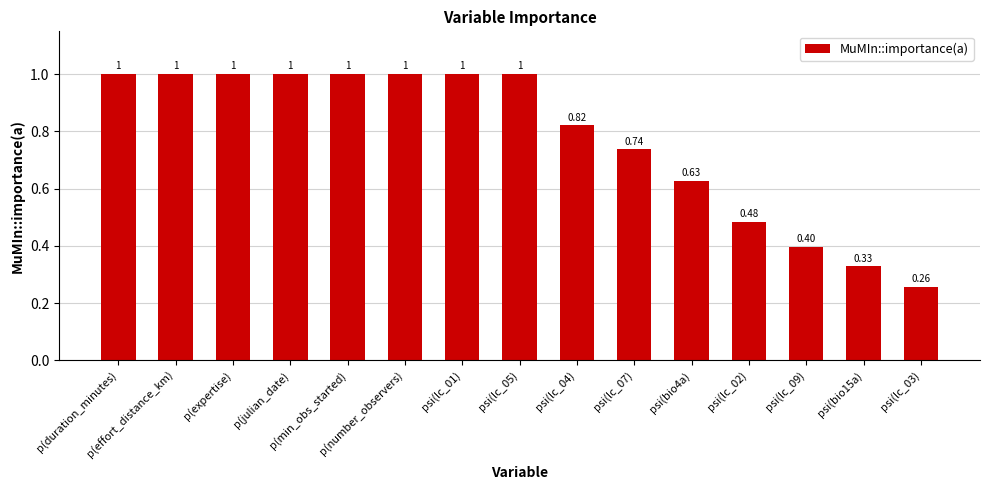

Is it true that the value at p(julian_date) is 1.5?

False